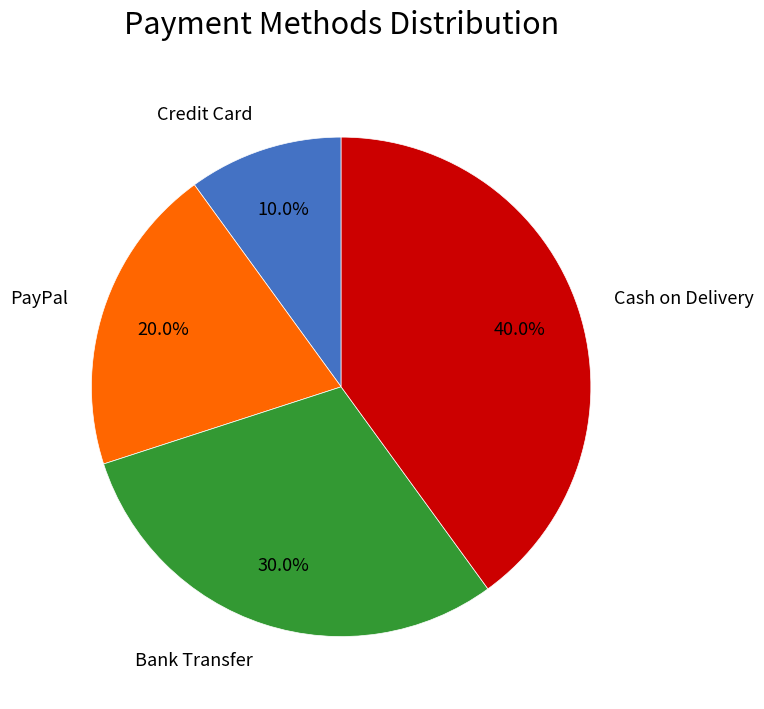

Count the number of slices in the pie.

4